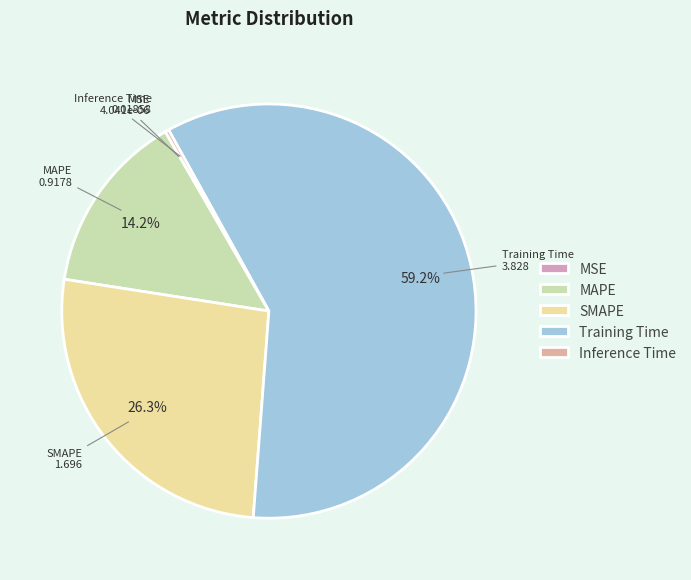

Approximately how many times larger is the value at MAPE compared to SMAPE?

0.5